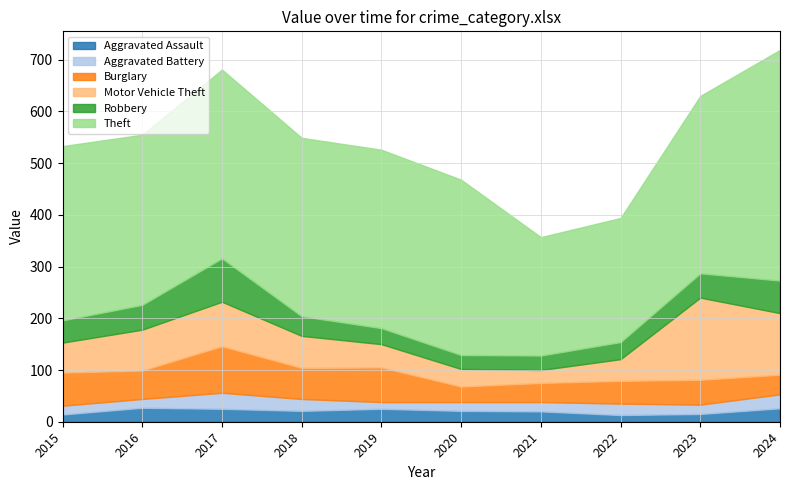

The value of Theft at 2018 is 345. True or false?

True